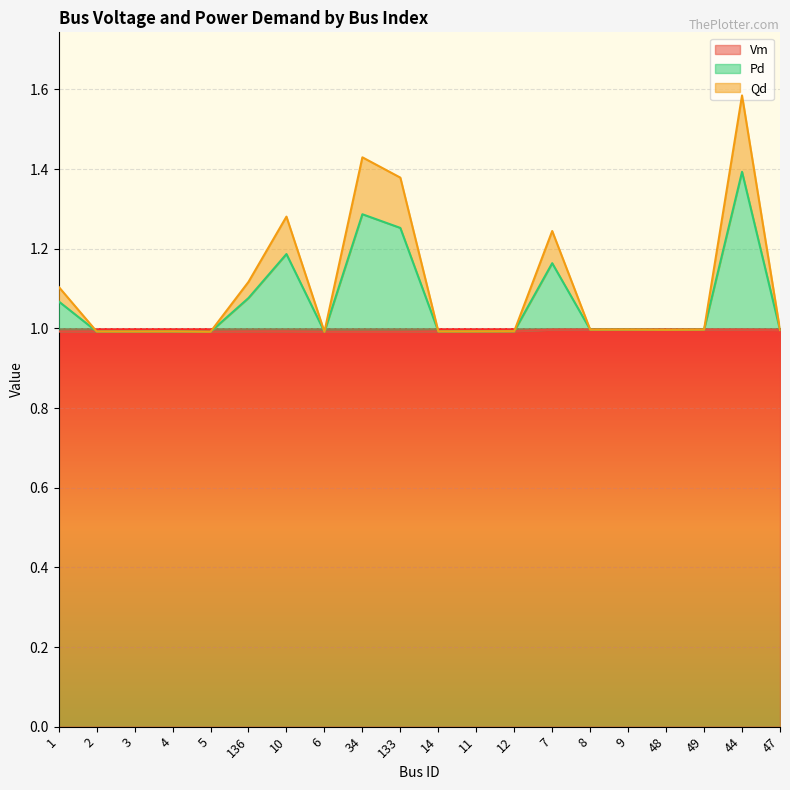

What is the total value across all series at 5?

1.0